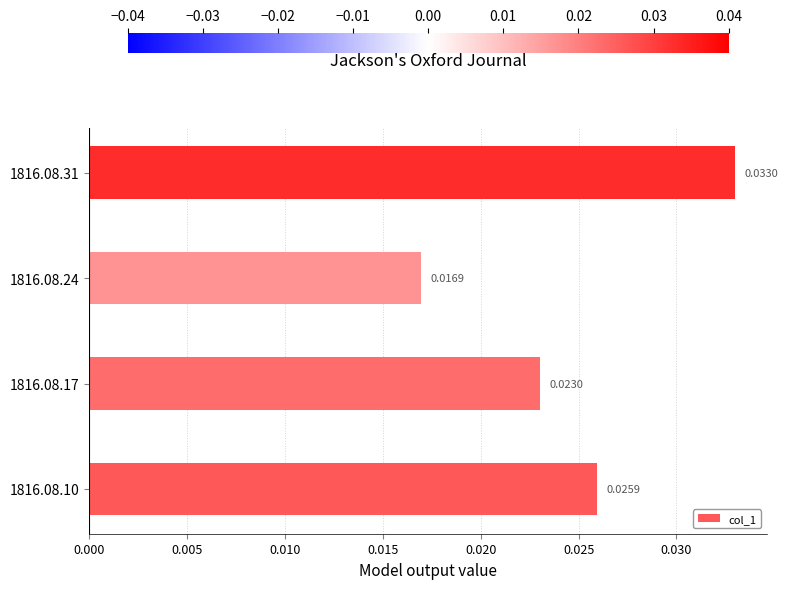

Which has a higher value, 1816.08.24 or 1816.08.31?

1816.08.31